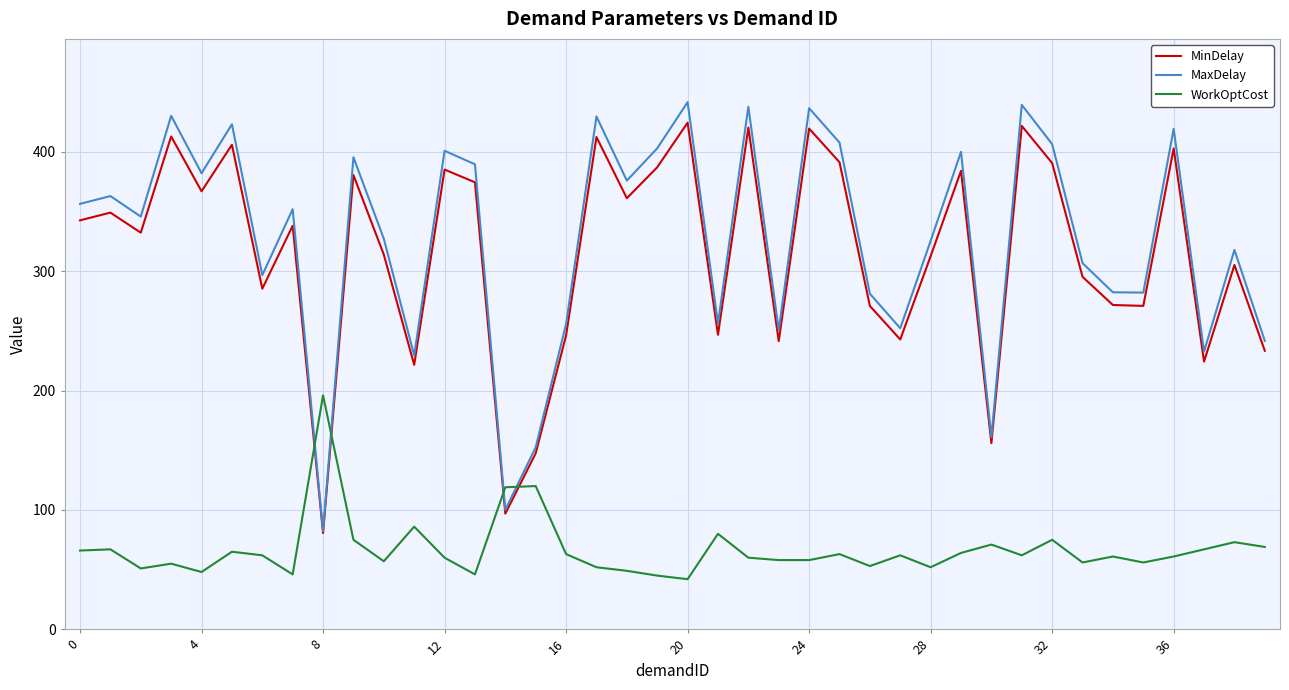

Which series has the largest range (max minus min)?

MaxDelay